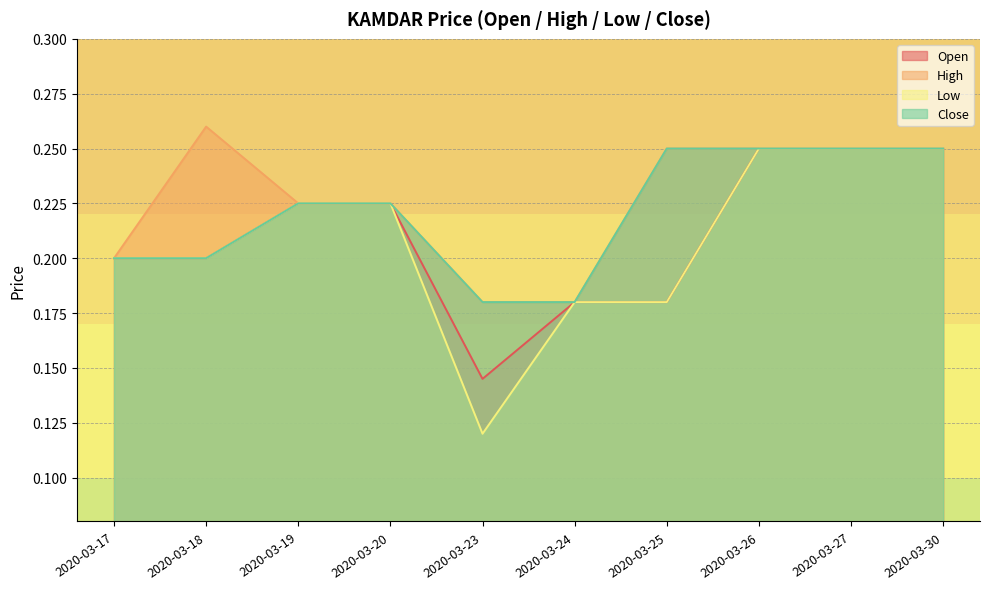

True or false: open has more than 0 points higher than both neighbors.

False